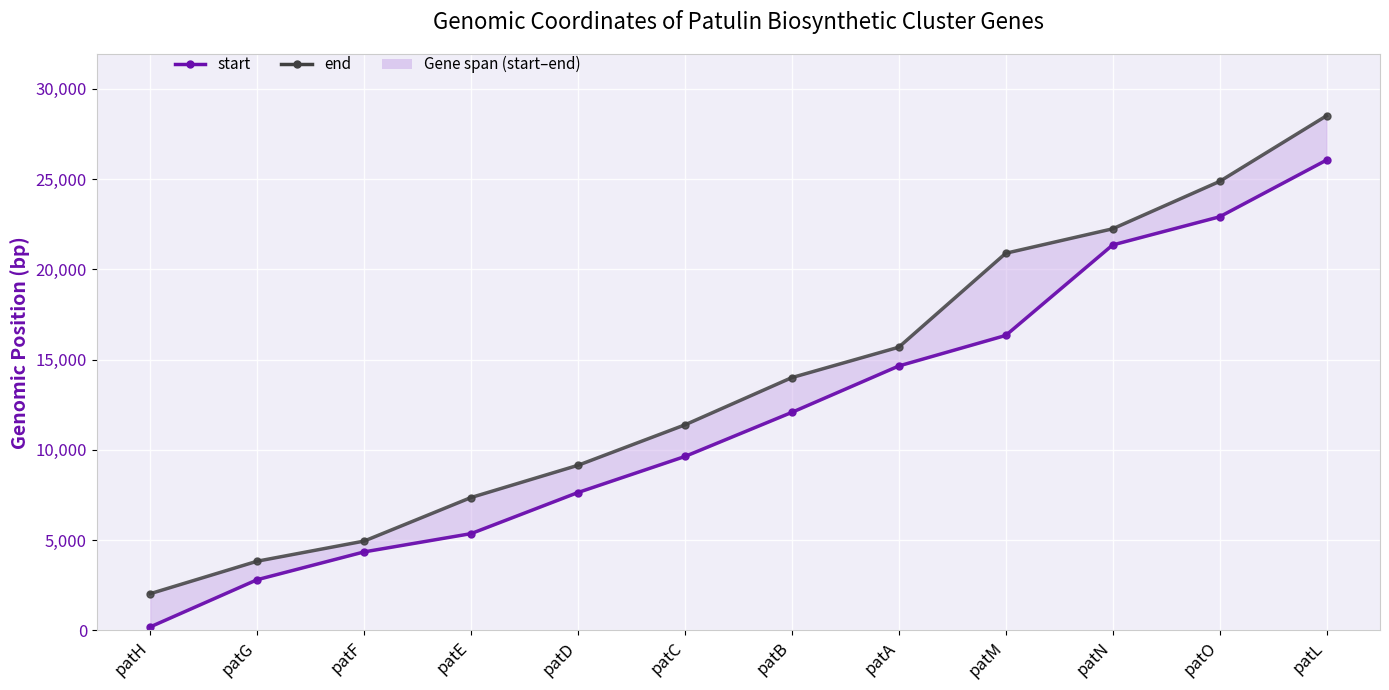

True or false: end has a value of 2035 at patH.

True